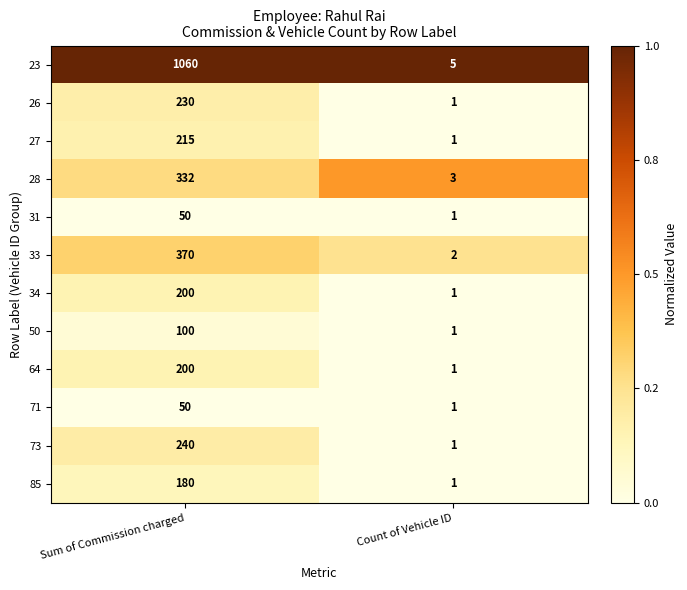

At which category is the sum across all series the highest?

Sum of Commission charged